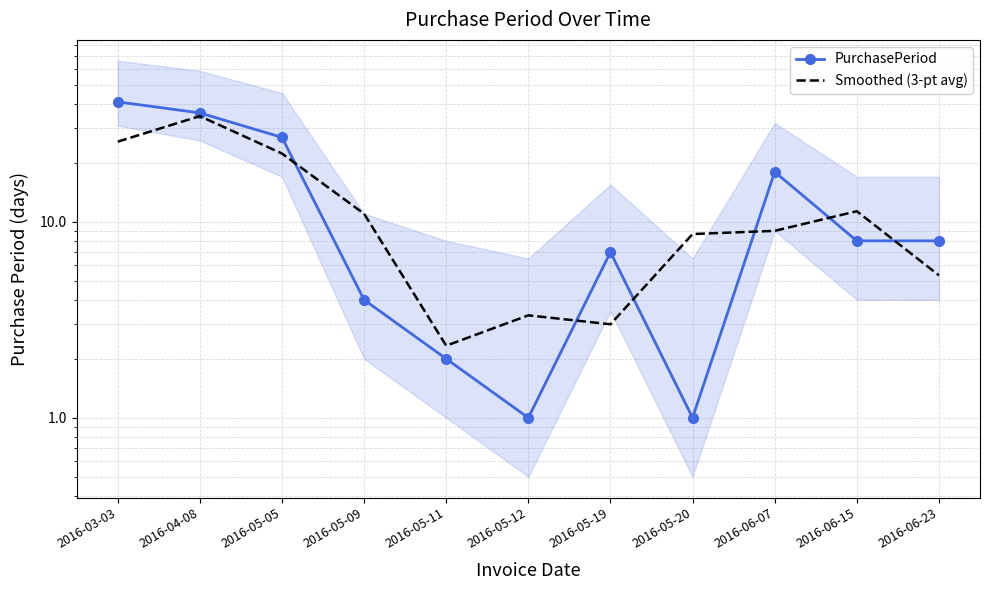

What is the label of the 4th point from the left?

2016-05-09